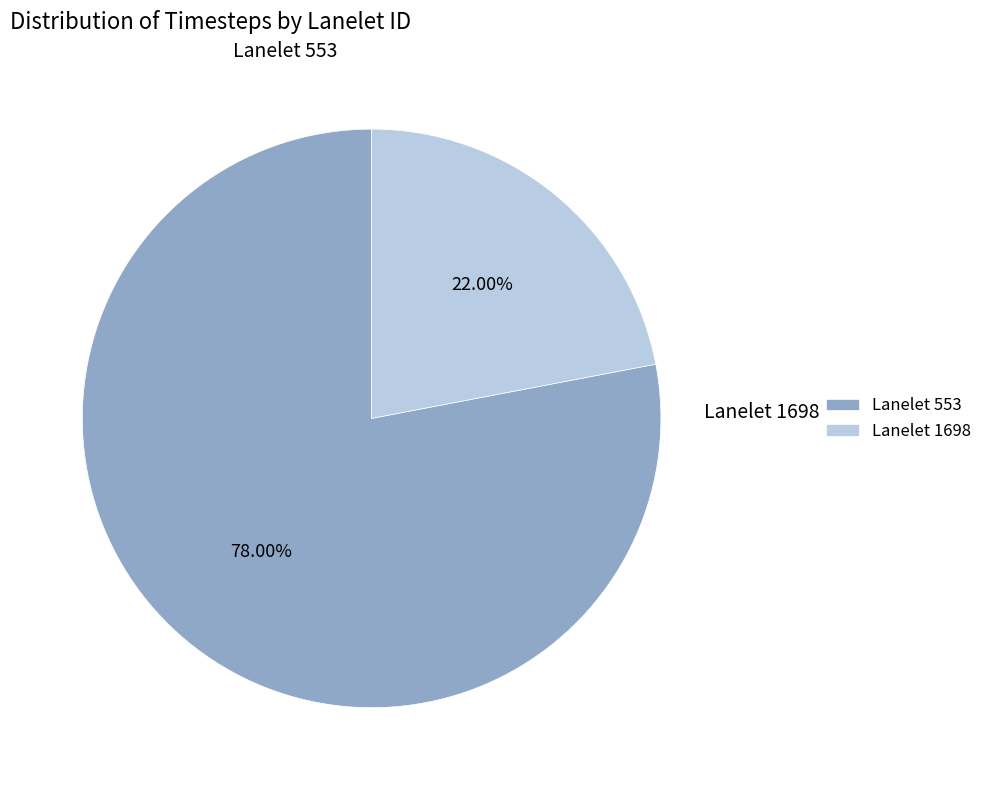

Approximately how many times larger is the value at Lanelet 553 compared to Lanelet 1698?

3.5